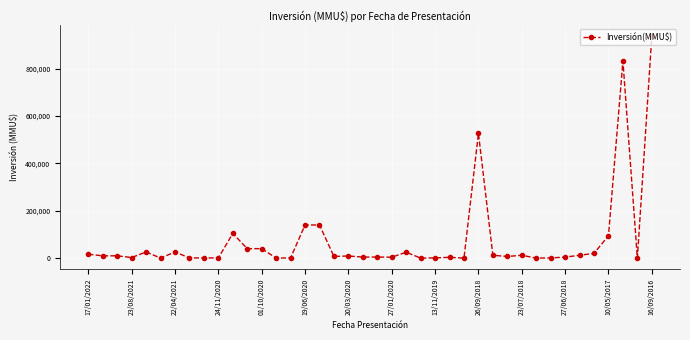

True or false: the data has more than 2 interior local peaks.

True